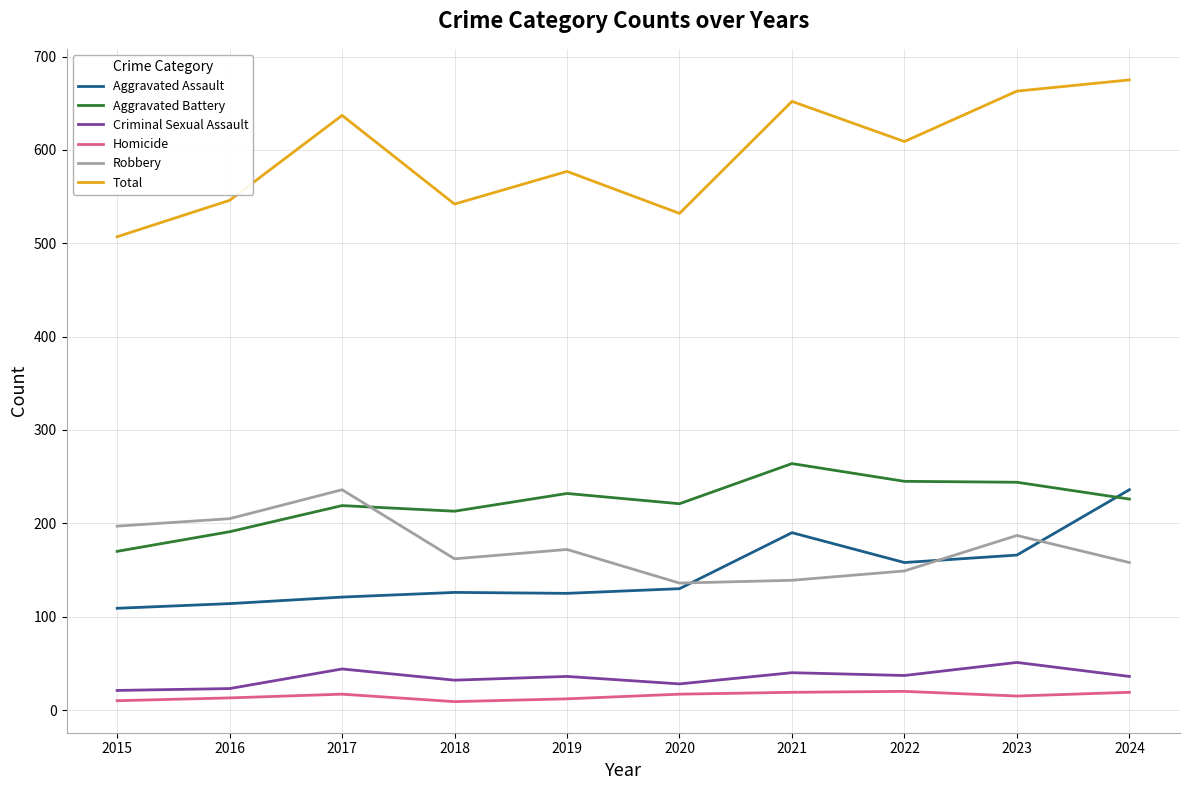

How many lines are shown in the chart?

6